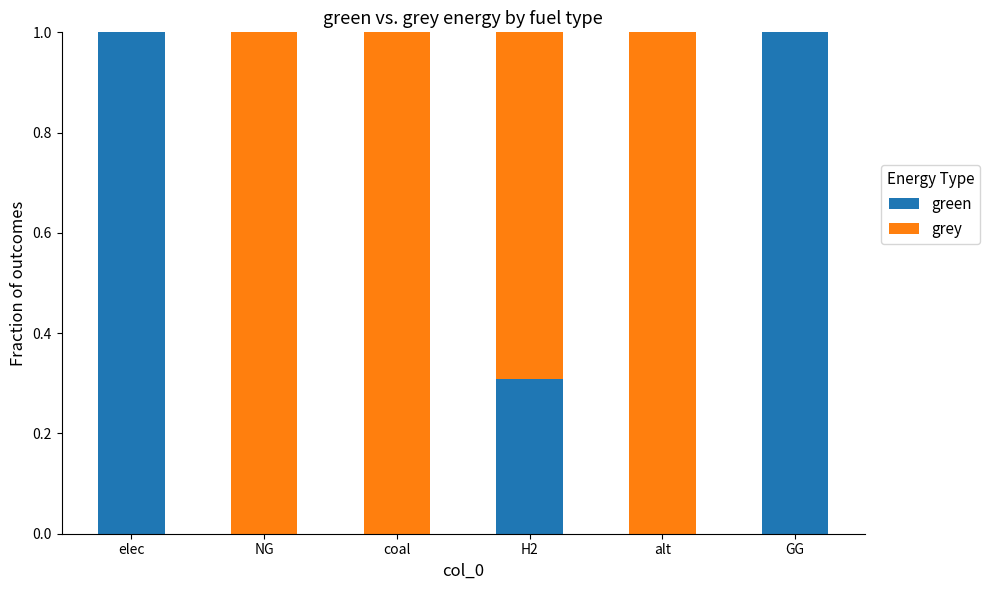

What is the sum of all green values?

2.3